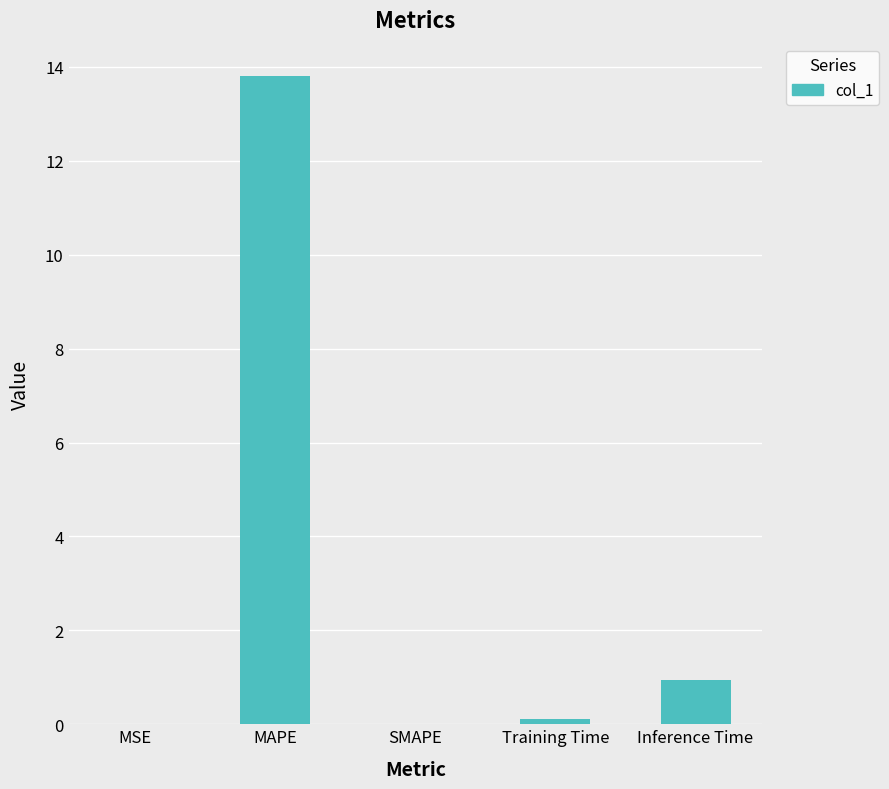

How many series are shown in this chart?

1